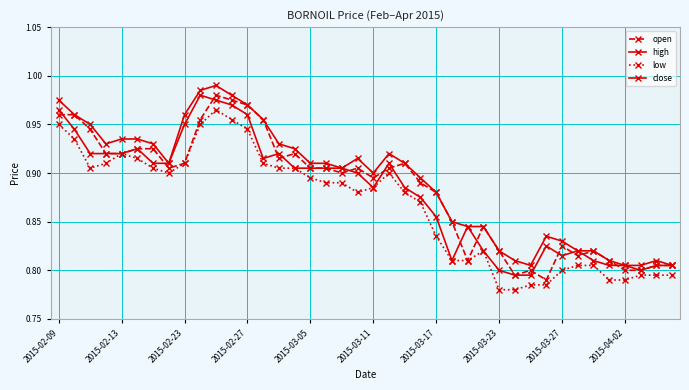

Does the chart have visible grid lines?

Yes